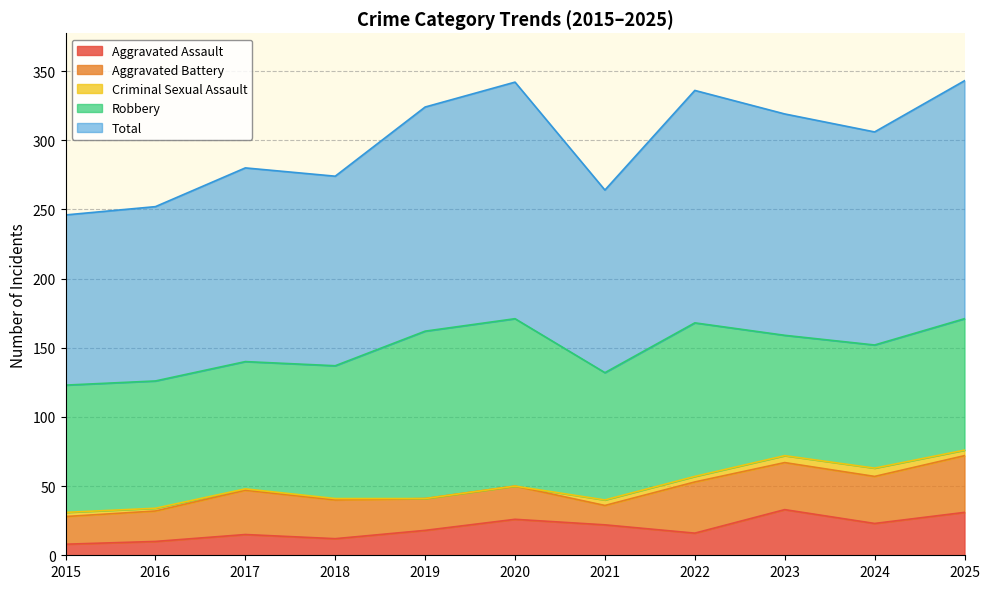

What value does the Aggravated Battery series have at 2022, to the nearest 10?

40